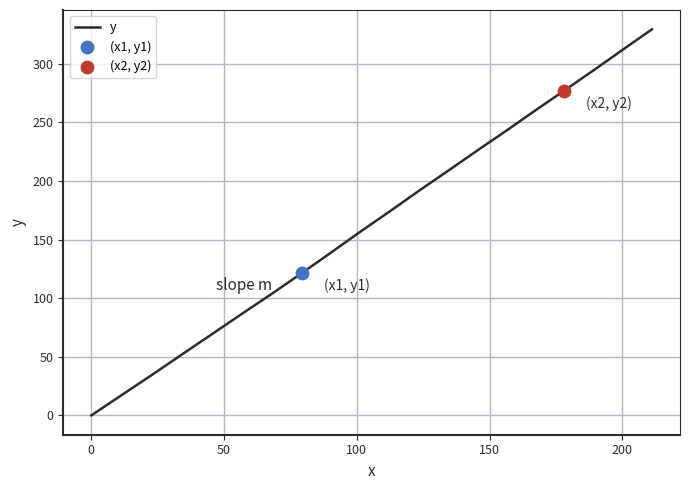

What is the maximum value shown in the chart?

329.3